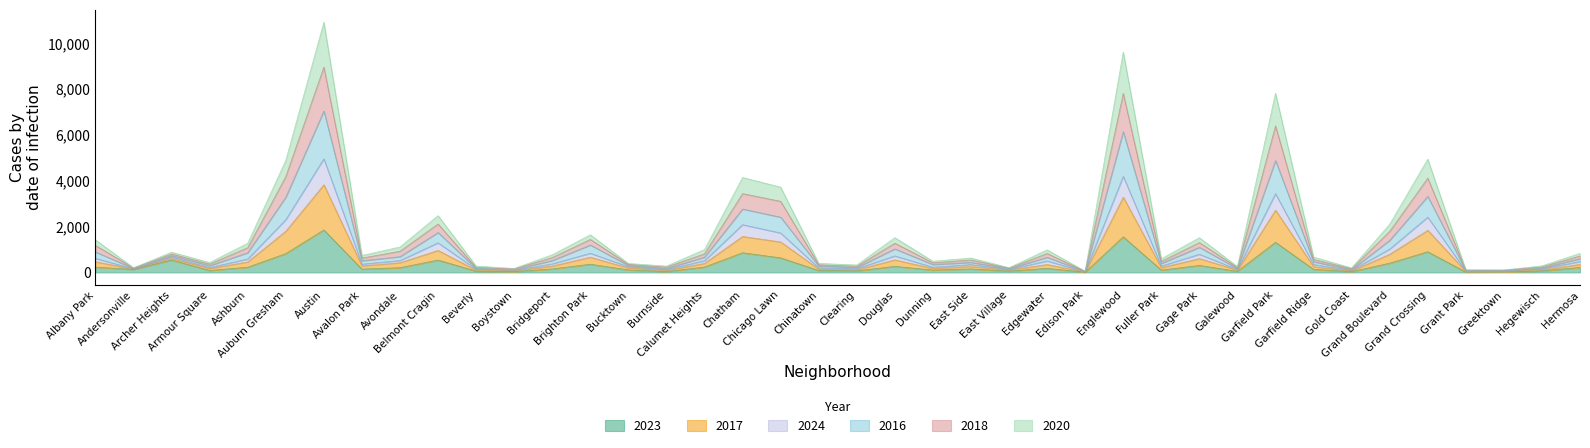

True or false: 2020 has a value of 72 at Chinatown.

False